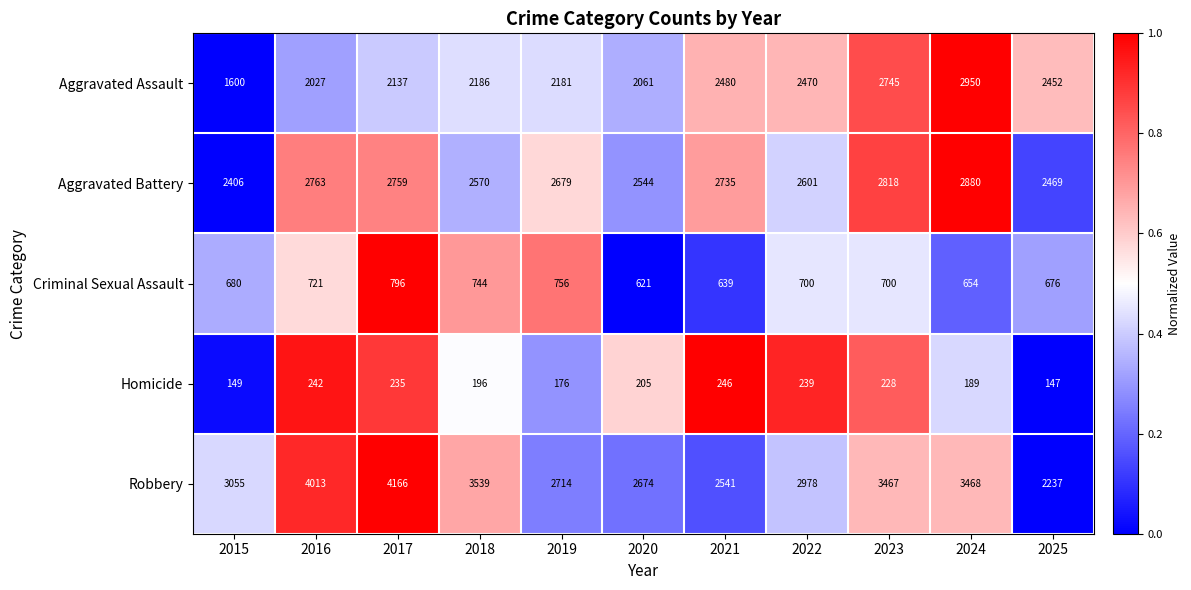

Where does the Homicide series first go above 205?

2016